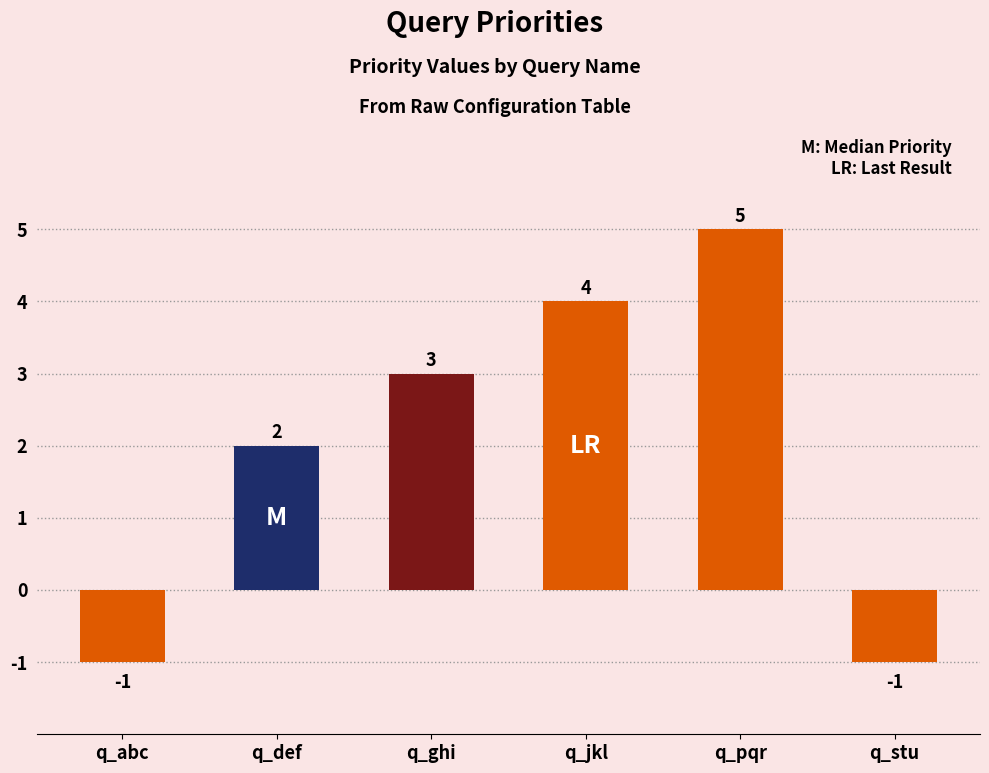

What is the label of the 1st bar from the left?

q_abc